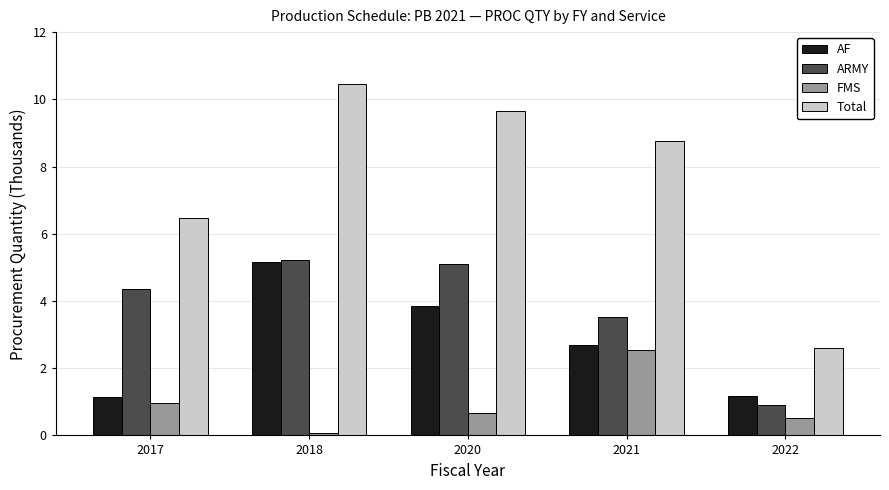

What is the lowest value of the FMS series?

0.1